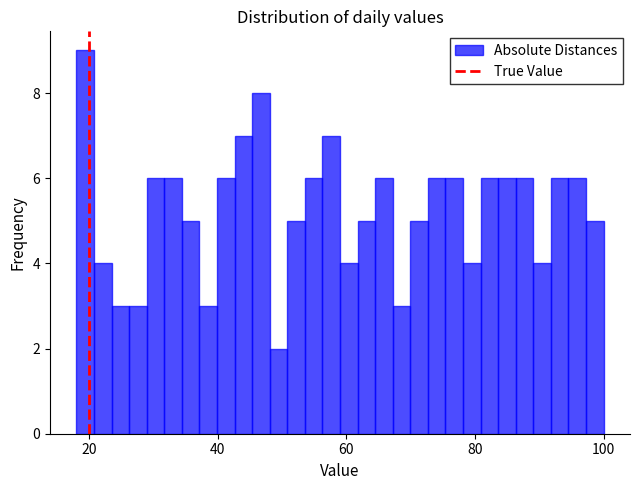

Around what value on the x-axis is the tallest bar? Give the approximate position of its centre, as read against the axis.

20